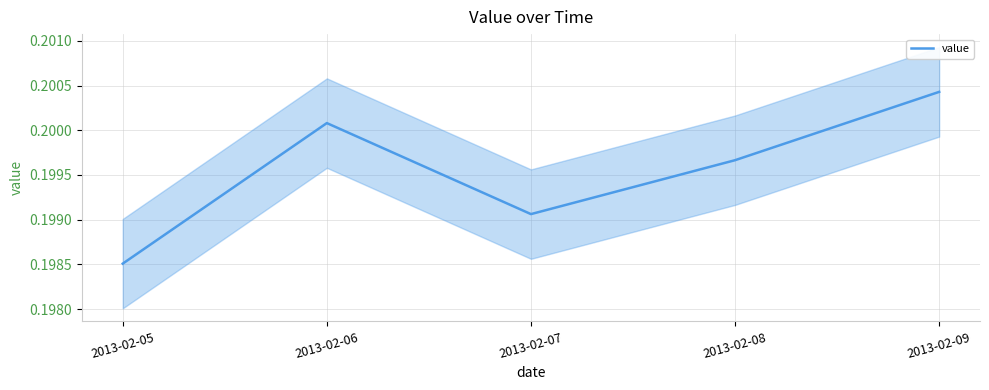

Between 2013-02-09 and 2013-02-07, which is larger?

2013-02-09